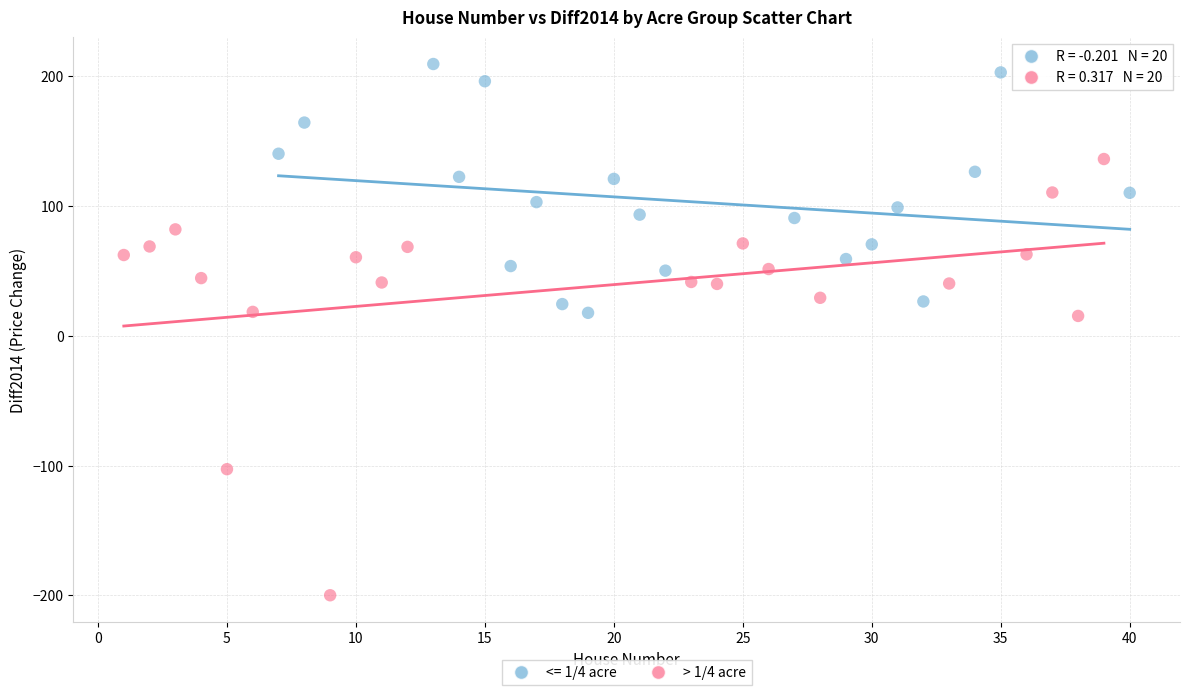

Which series contains the highest Y value?

<= 1/4 acre